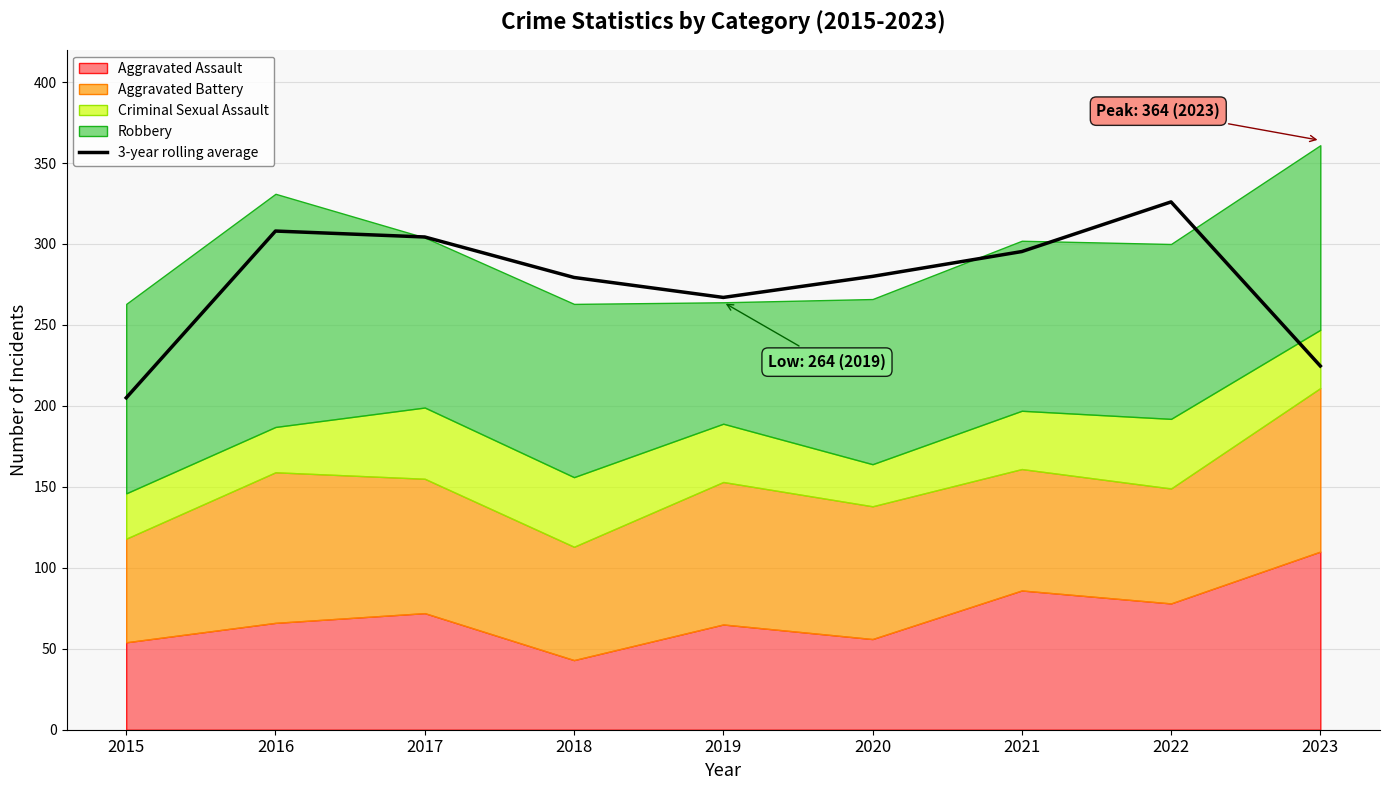

The chart shows a value of 428.7 at 2021. True or false?

False